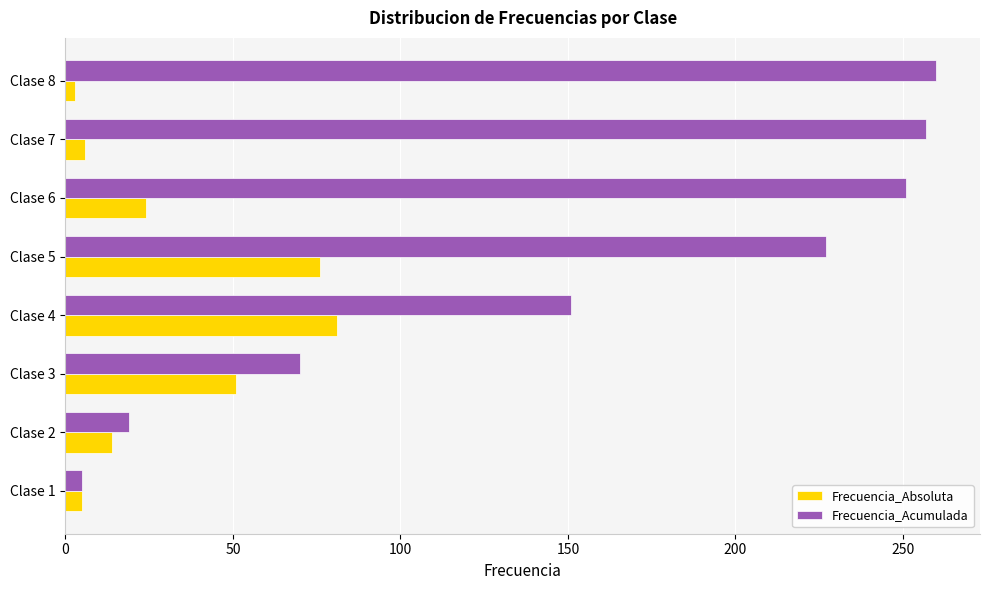

Which series changed the most between Clase 1 and Clase 2?

Frecuencia_Acumulada